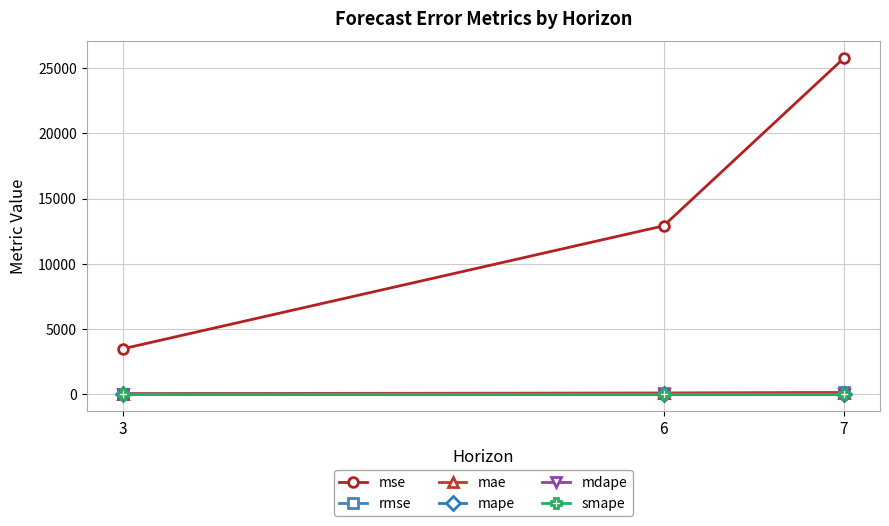

What is the greatest value displayed?

25764.4